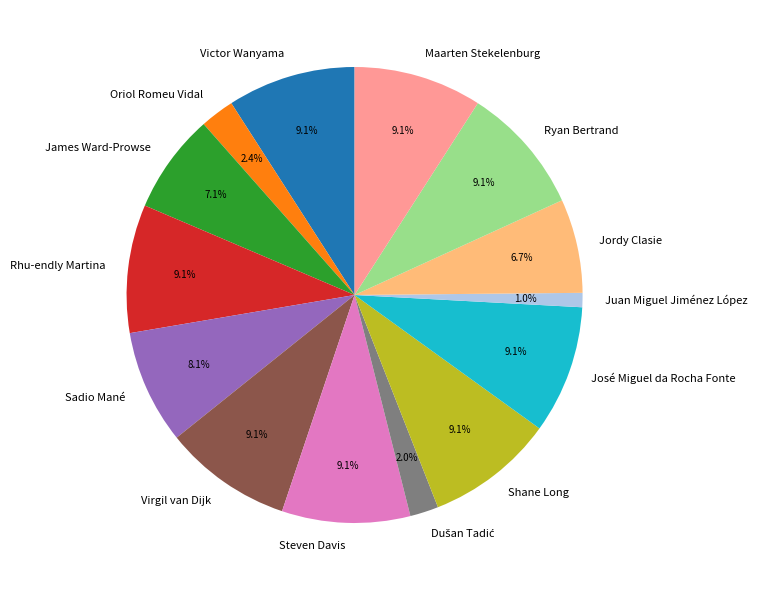

Approximately how many times larger is the value at José Miguel da Rocha Fonte compared to Victor Wanyama?

1.0